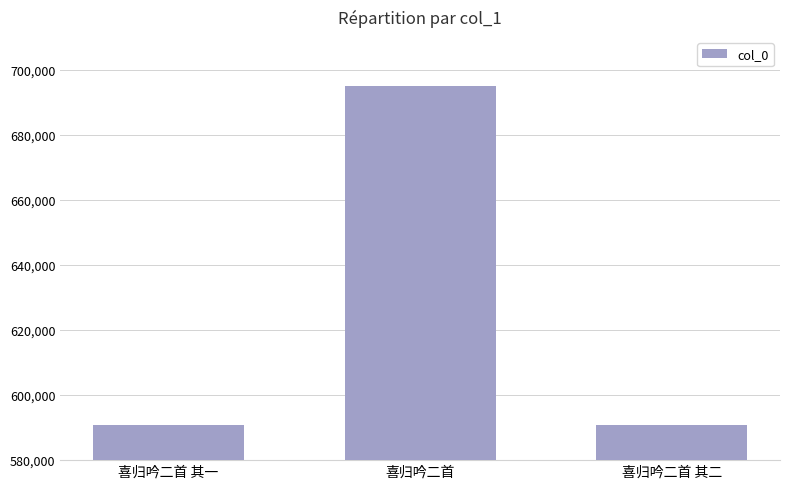

The value at 喜归吟二首 is 694975. True or false?

True